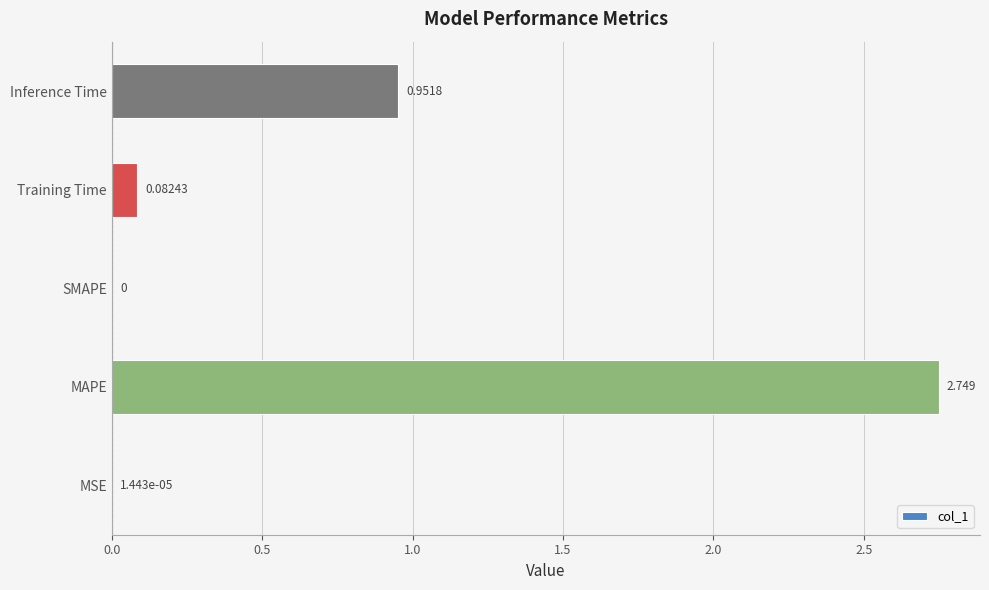

Where is the data nearest to the value 1?

Inference Time